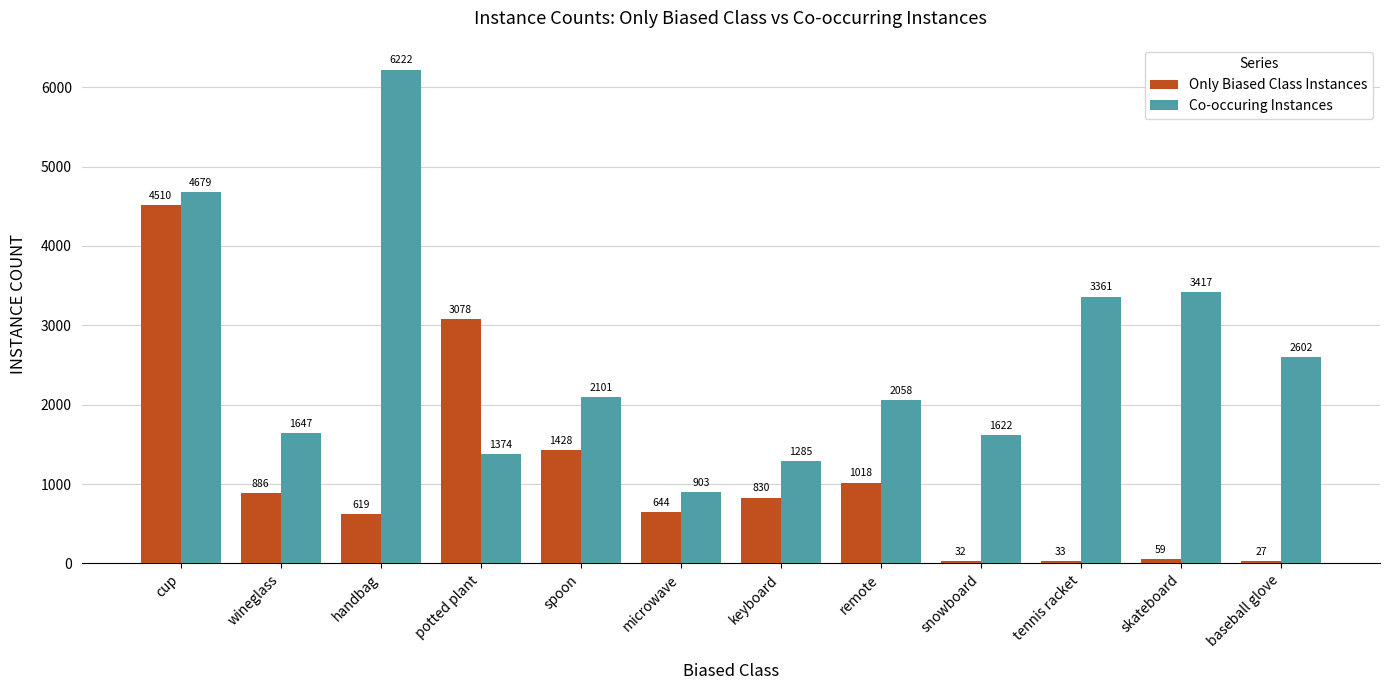

Is the value of Co-occuring Instances at skateboard greater than the value of Only Biased Class Instances at potted plant?

Yes